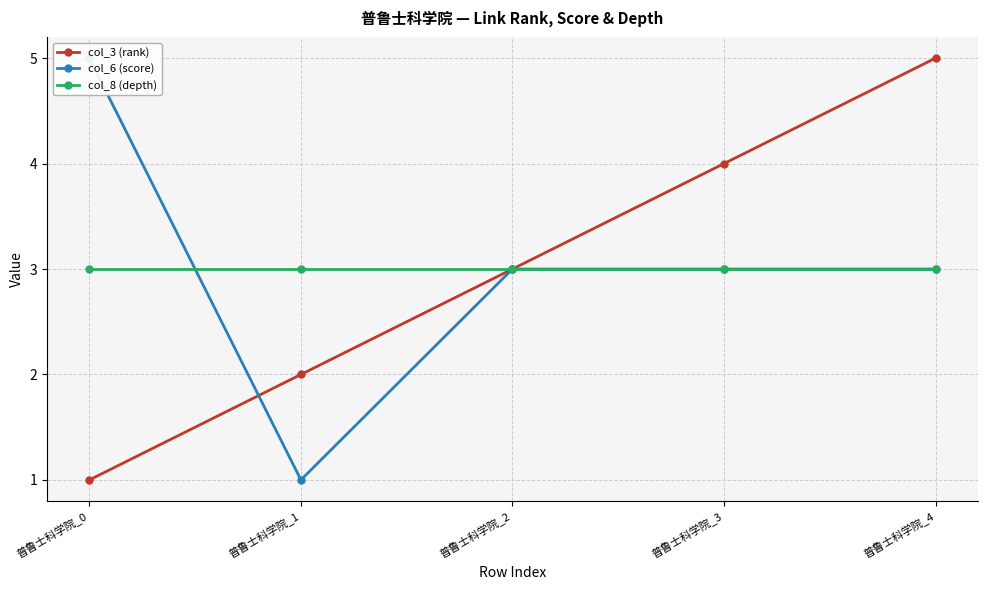

At which label does col_6 (score) first exceed 3?

普鲁士科学院_0